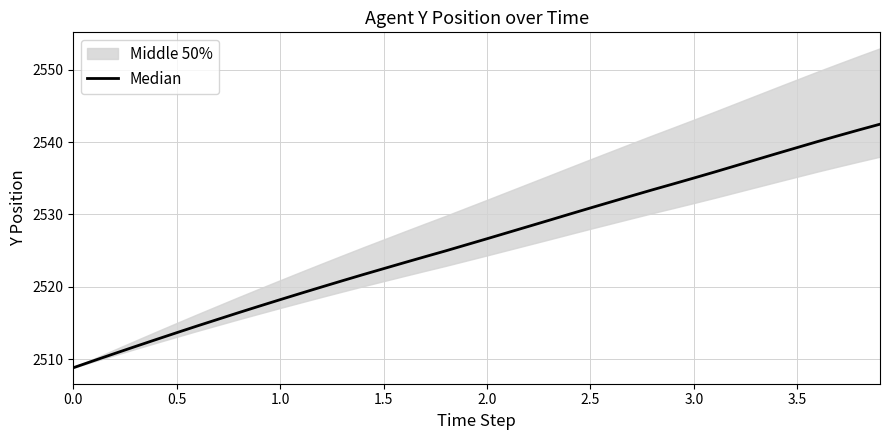

What is the minimum value shown in the chart?

2508.8